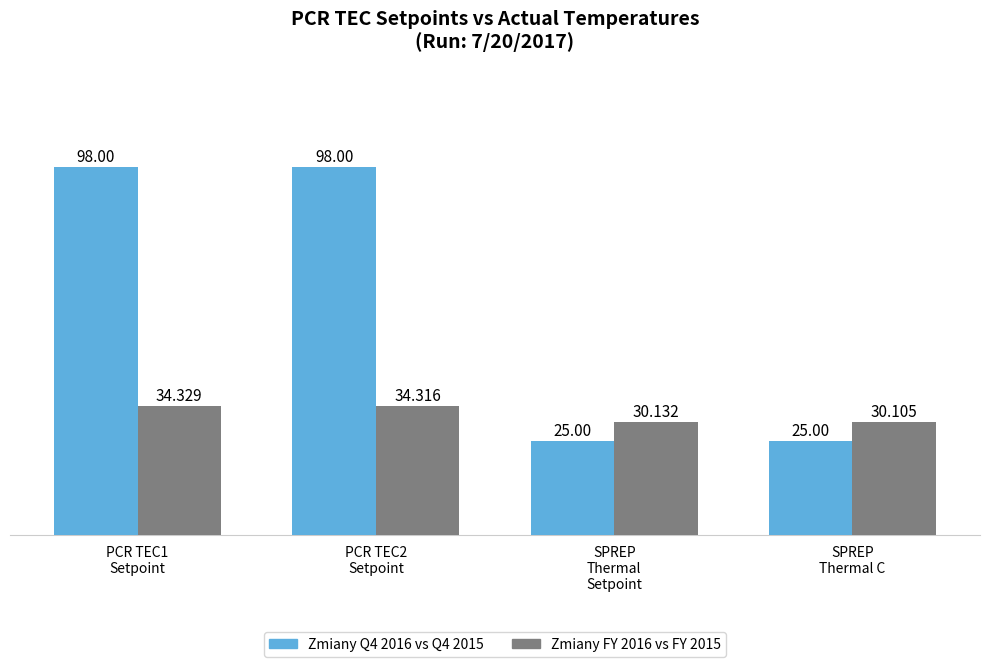

List the labels in order of Zmiany FY 2016 vs FY 2015 value, largest first.

PCR TEC1
Setpoint, PCR TEC2
Setpoint, SPREP
Thermal
Setpoint, SPREP
Thermal C